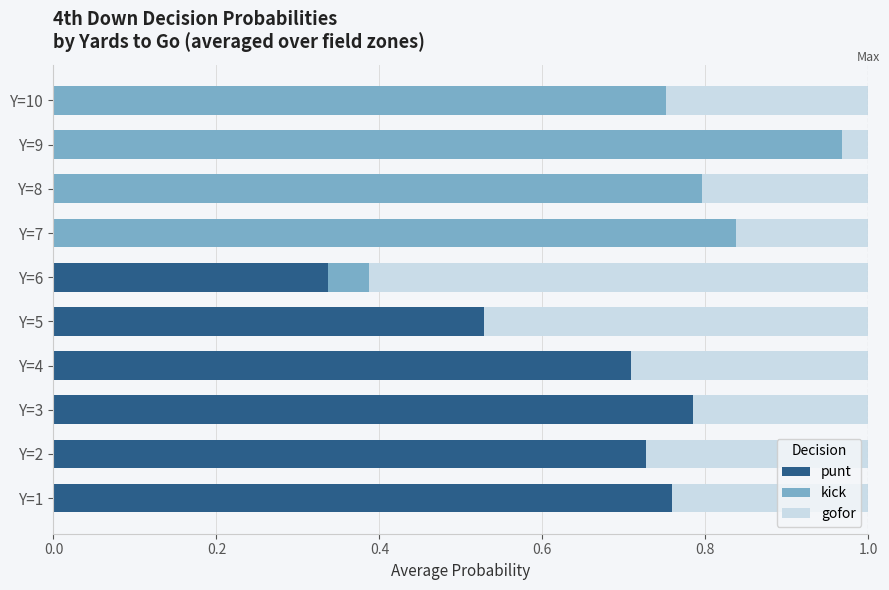

What are all the series names shown in the legend?

punt, kick, gofor